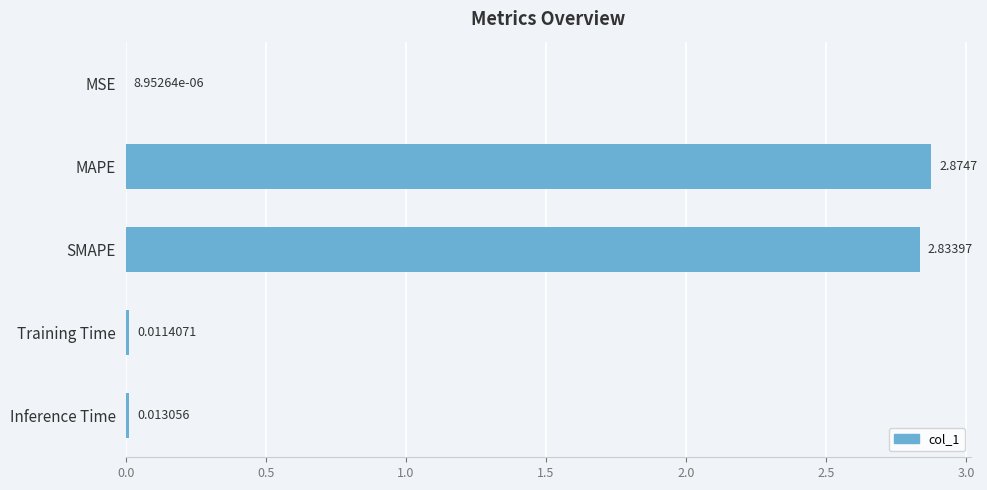

What is the change in value from SMAPE to Training Time?

-2.8